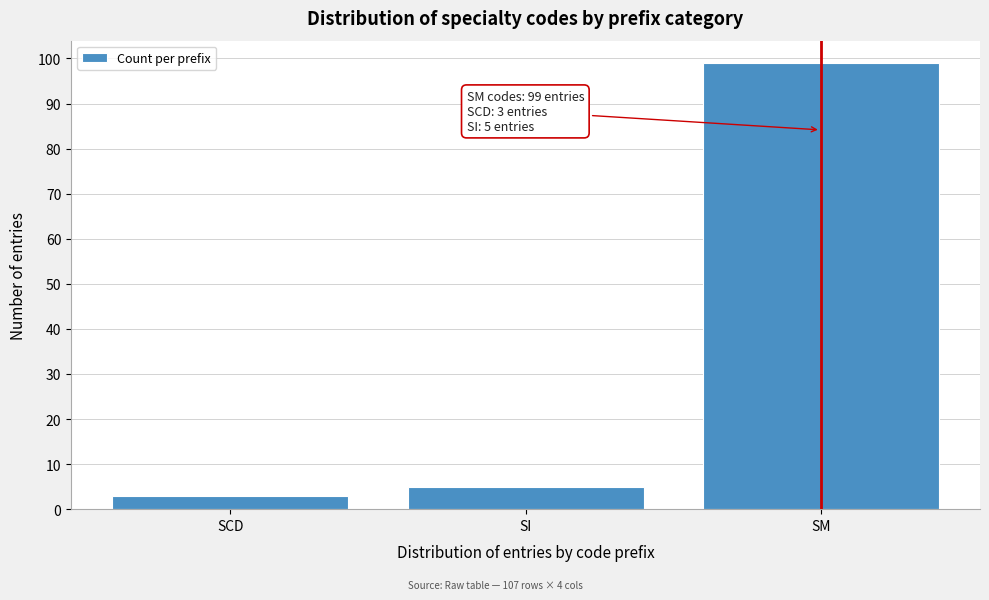

Reading left to right, what are all the values shown in this chart?

3	5	99